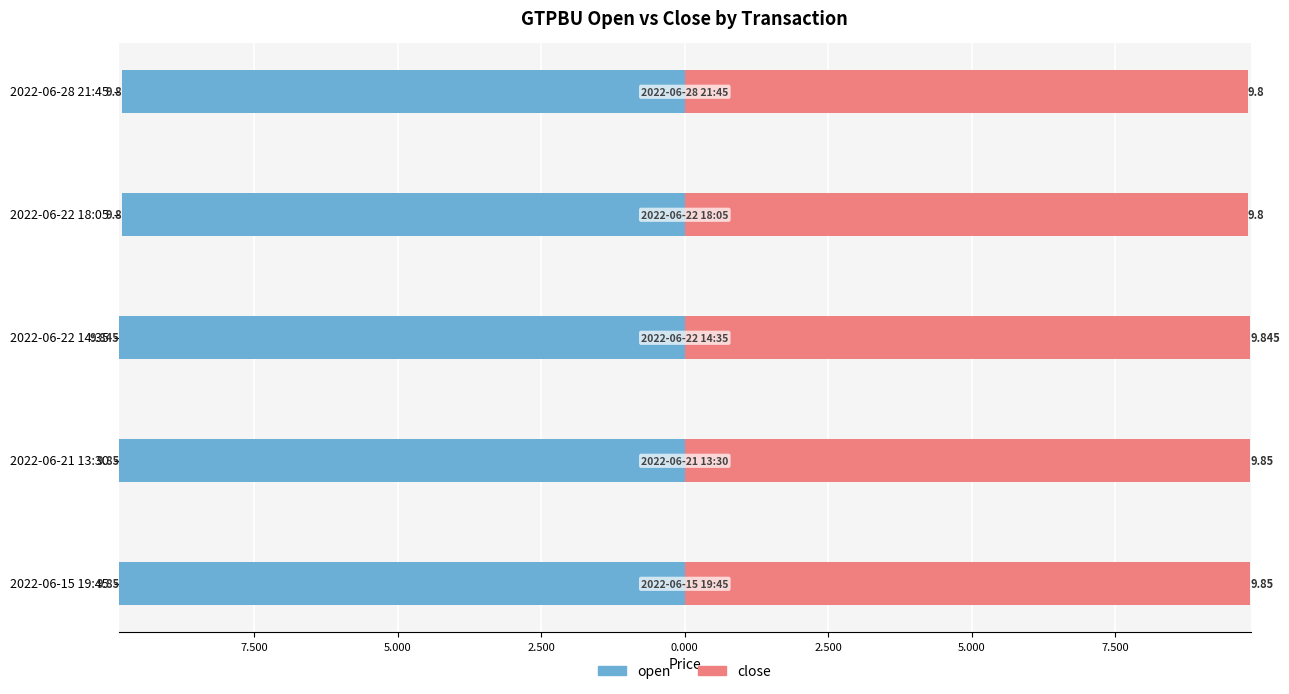

The open series shows -6.2 at 2022-06-22 18:05. True or false?

False